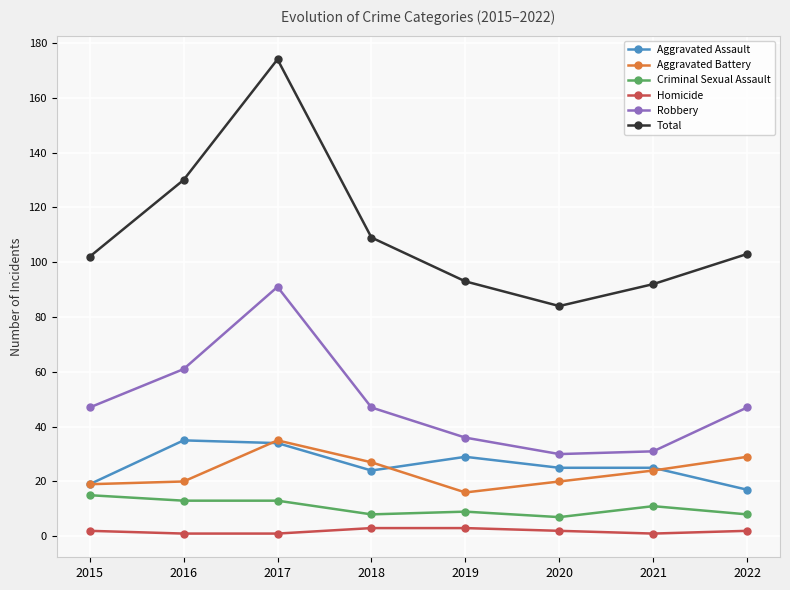

Reading left to right, extract all data points from this chart.

Aggravated Assault: 19	35	34	24	29	25	25	17
Aggravated Battery: 19	20	35	27	16	20	24	29
Criminal Sexual Assault: 15	13	13	8	9	7	11	8
Homicide: 2	1	1	3	3	2	1	2
Robbery: 47	61	91	47	36	30	31	47
Total: 102	130	174	109	93	84	92	103